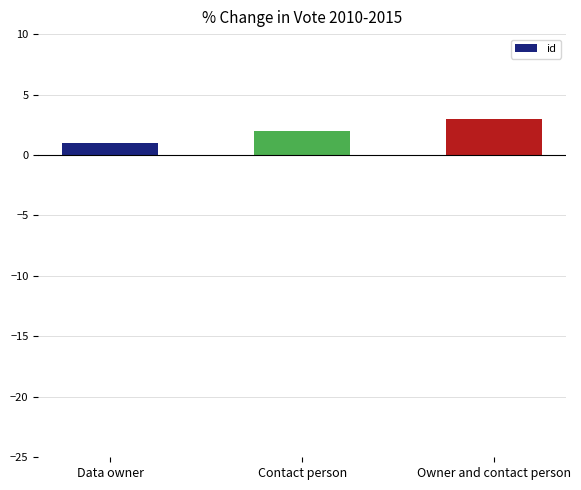

Where is the data nearest to the value 2?

Contact person